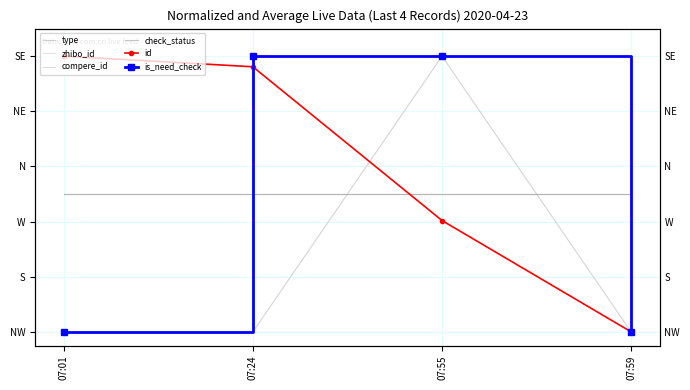

True or false: compere_id and zhibo_id cross at least once.

False